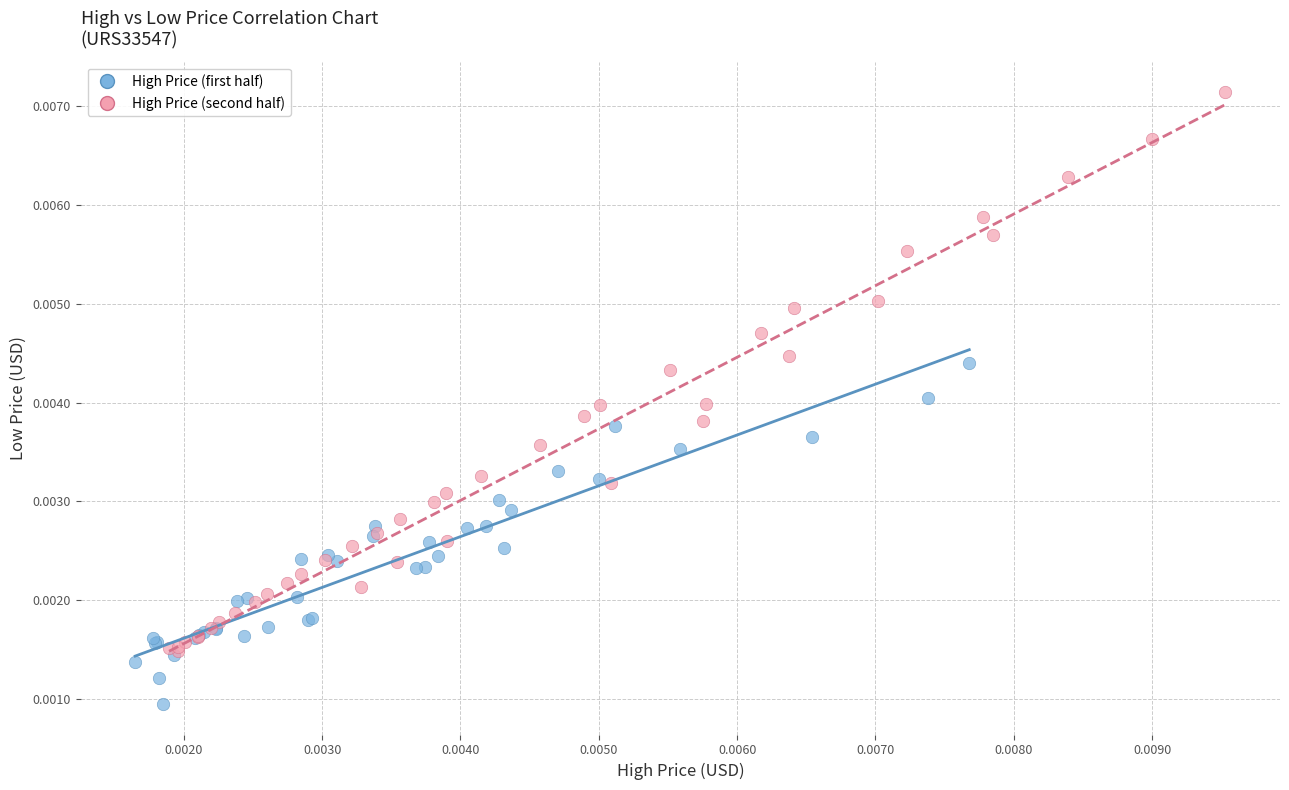

Which series contains the highest Y value?

High Price (second half)